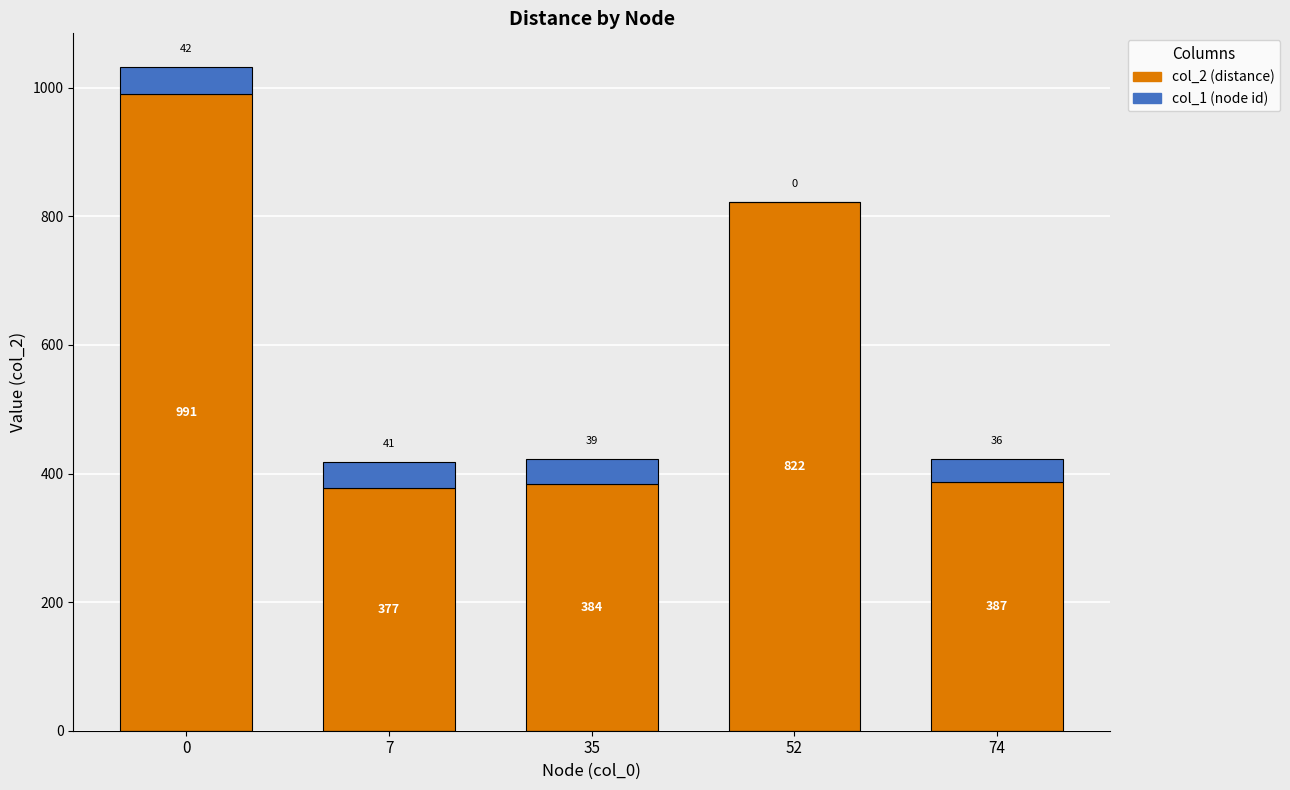

What is the total value across all series at 0?

1033